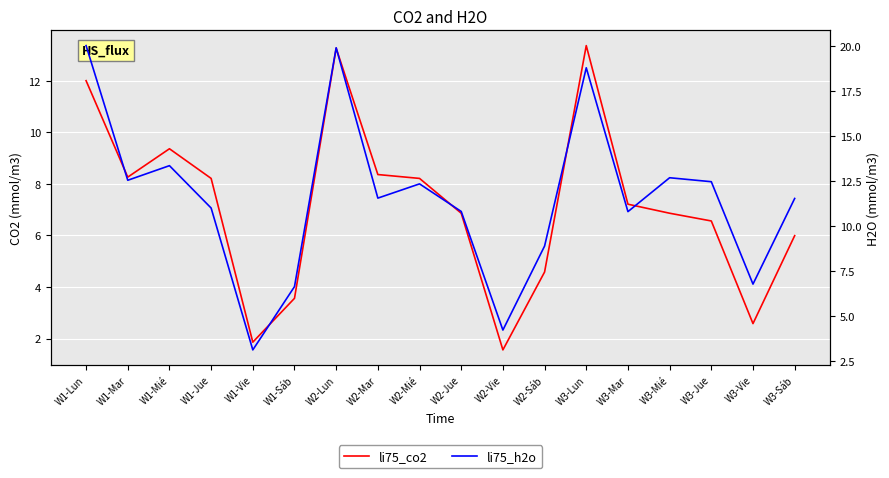

Between W1-Sáb and W2-Lun, which is larger?

W2-Lun